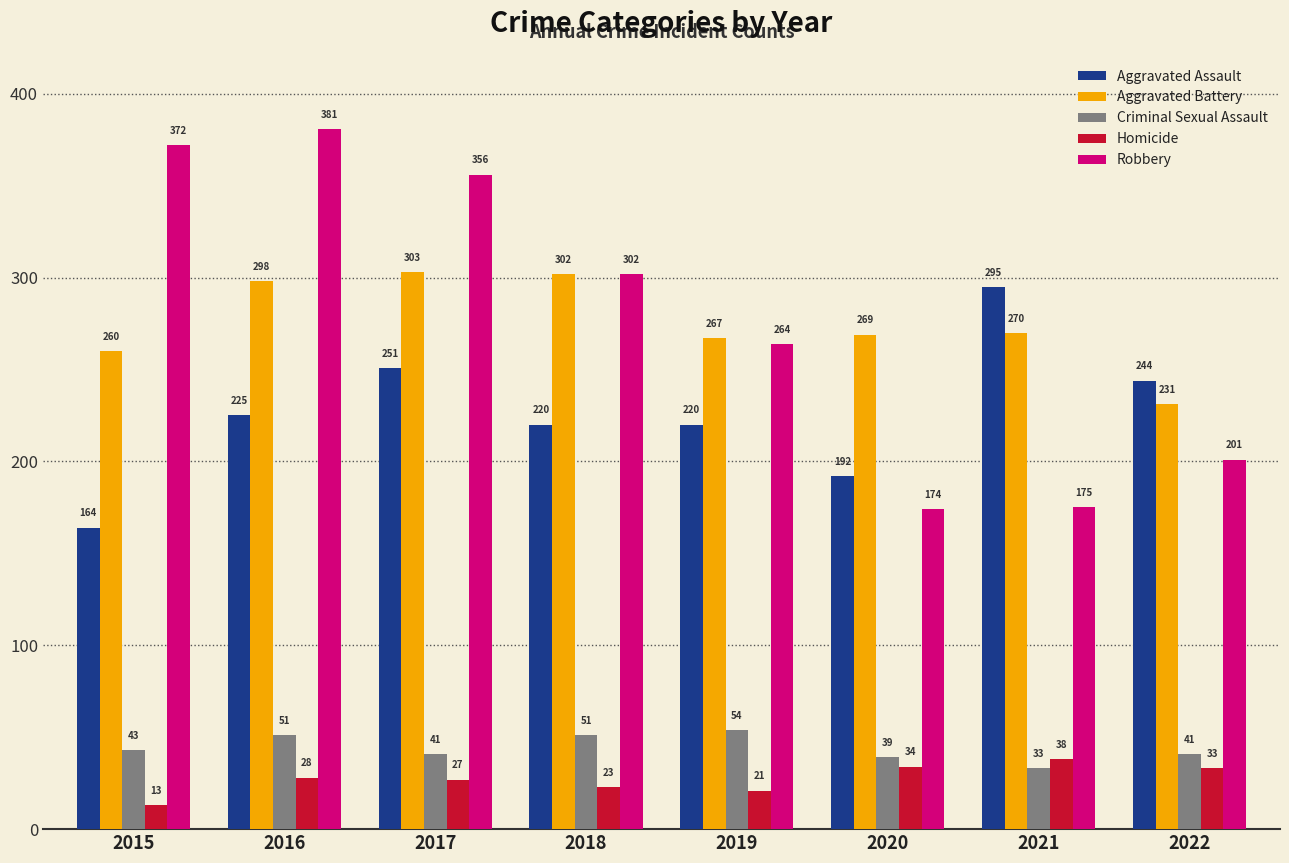

How many data points in Homicide are less than 28?

4